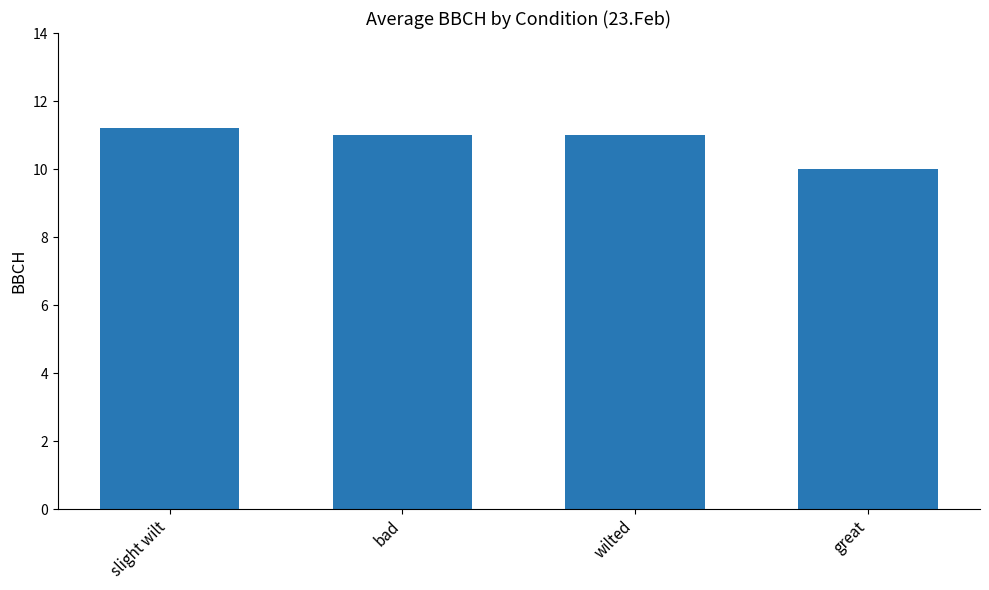

What is the difference between the values at bad and great?

1.0